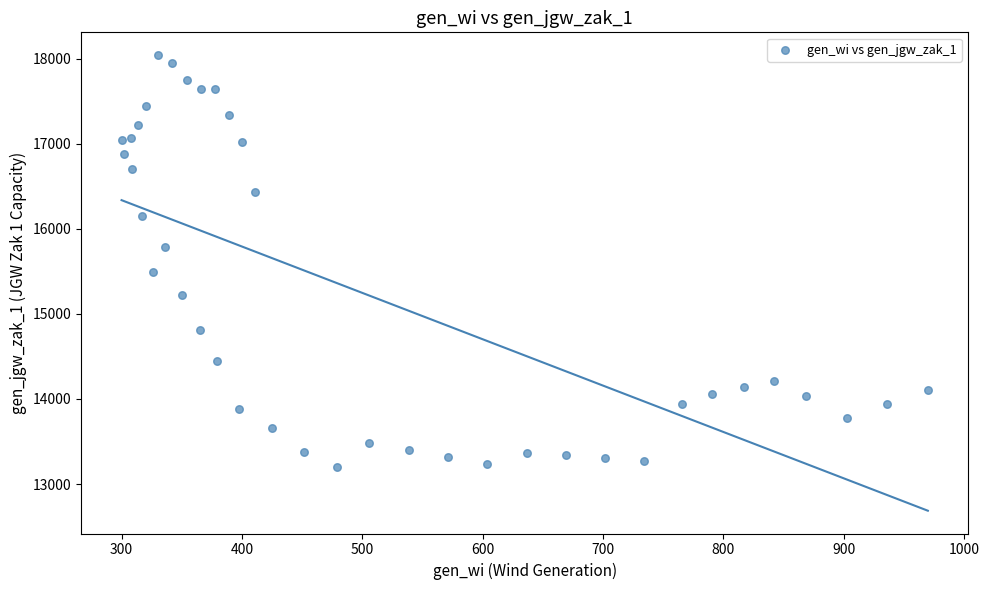

What is the range of Y values (max minus min)?

4841